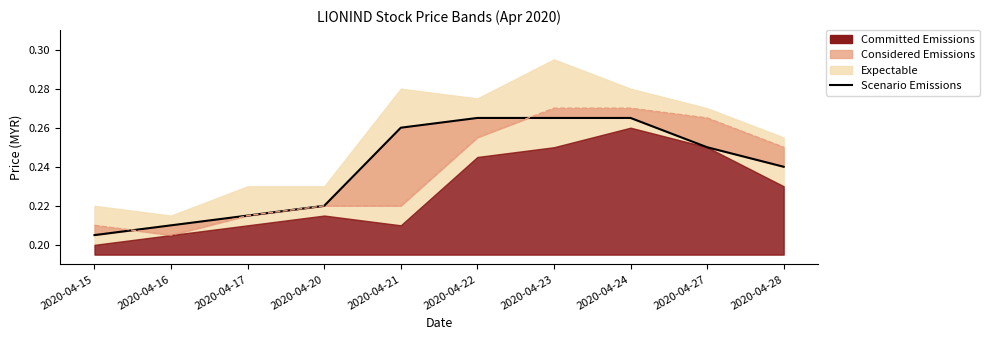

How many lines are shown in the chart?

1